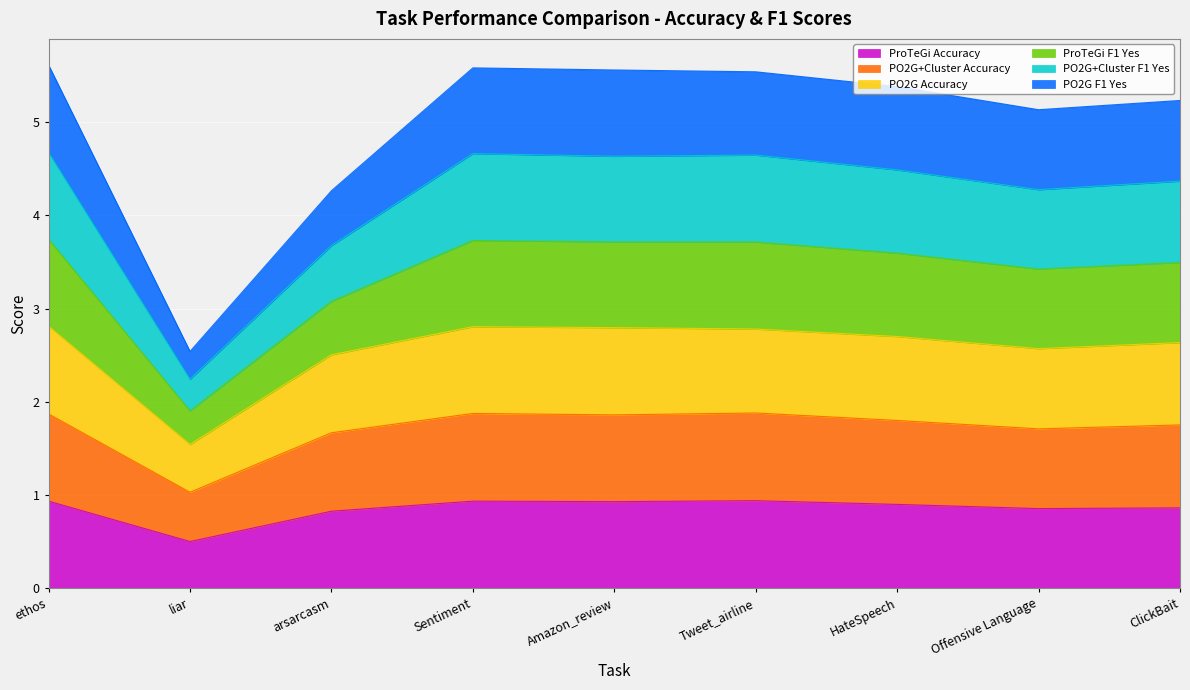

True or false: PO2G+Cluster Accuracy and ProTeGi Accuracy intersect in this chart.

False